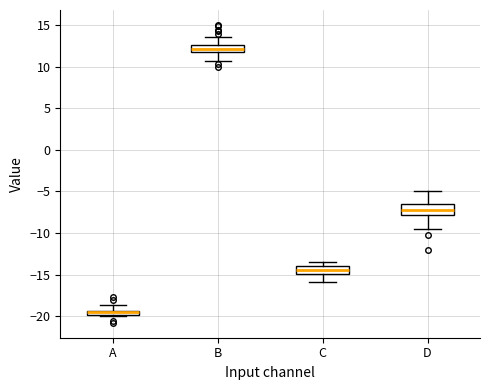

Which box's median line is the highest?

B